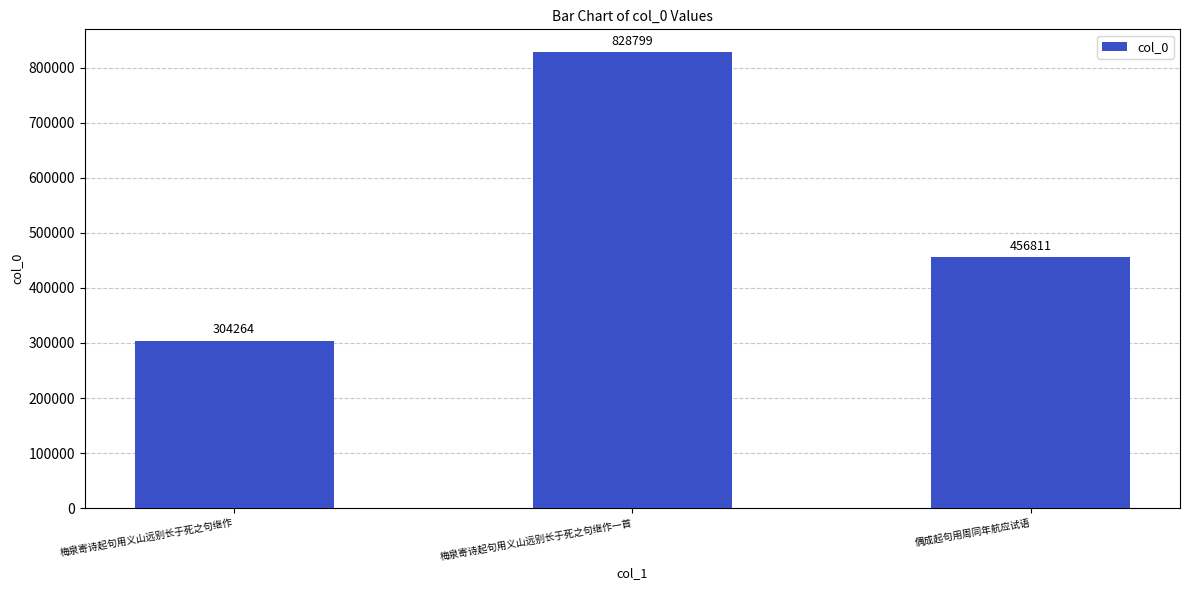

Reading left to right, list all the values displayed in this chart.

304264	828799	456811